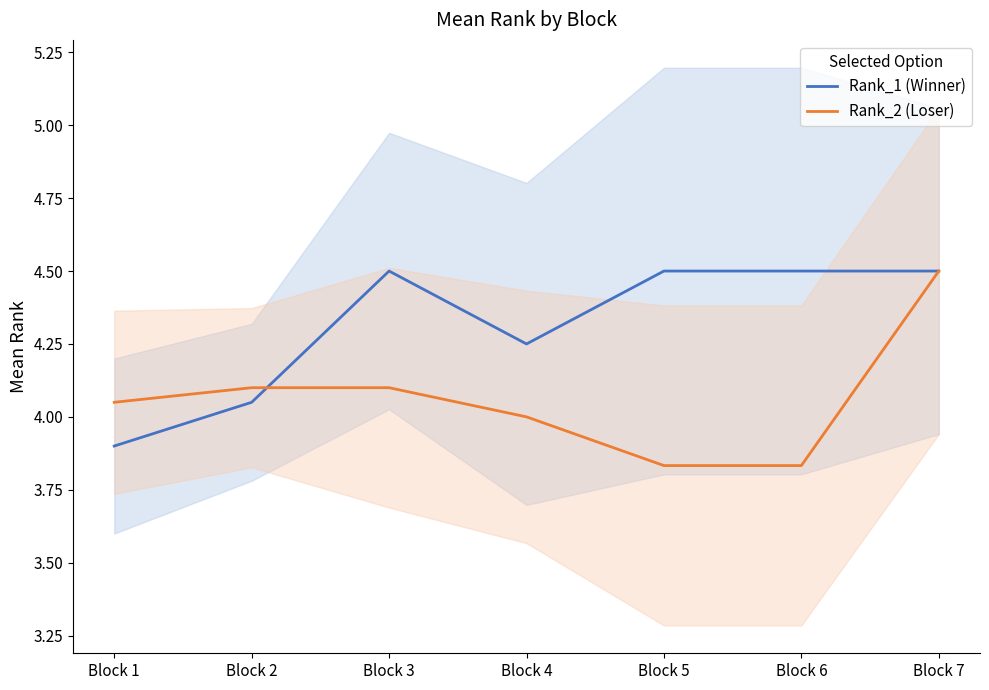

What is the sum of all Rank_1 (Winner) values?

30.2